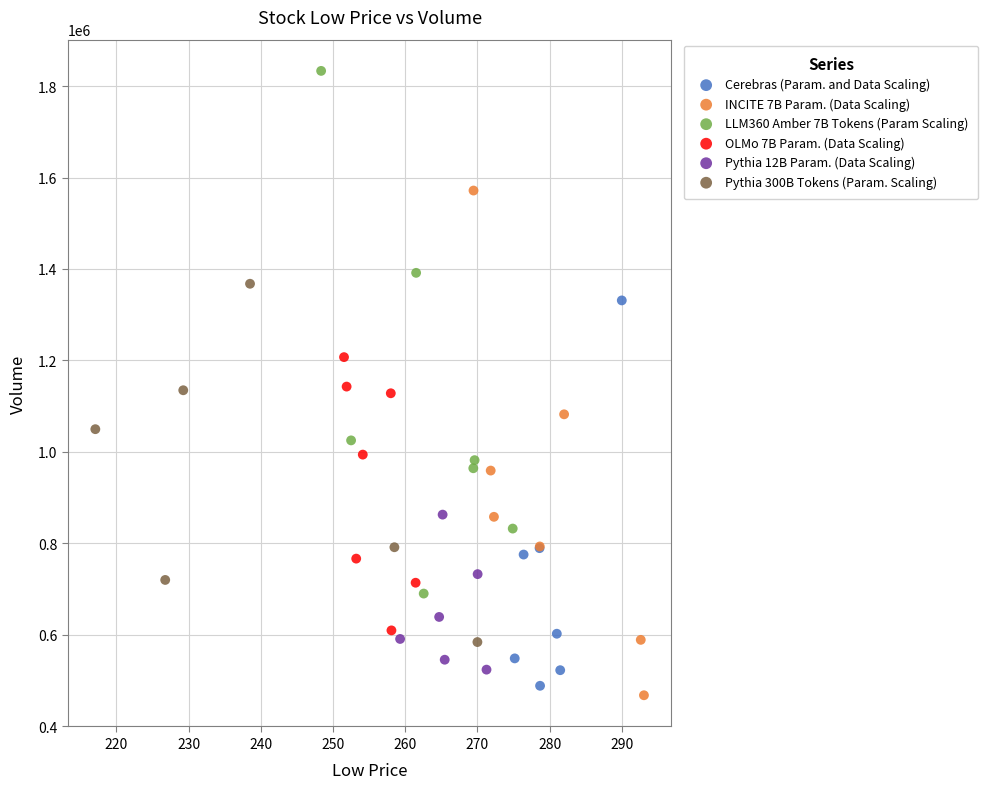

Which series contains the lowest Y value?

INCITE 7B Param. (Data Scaling)